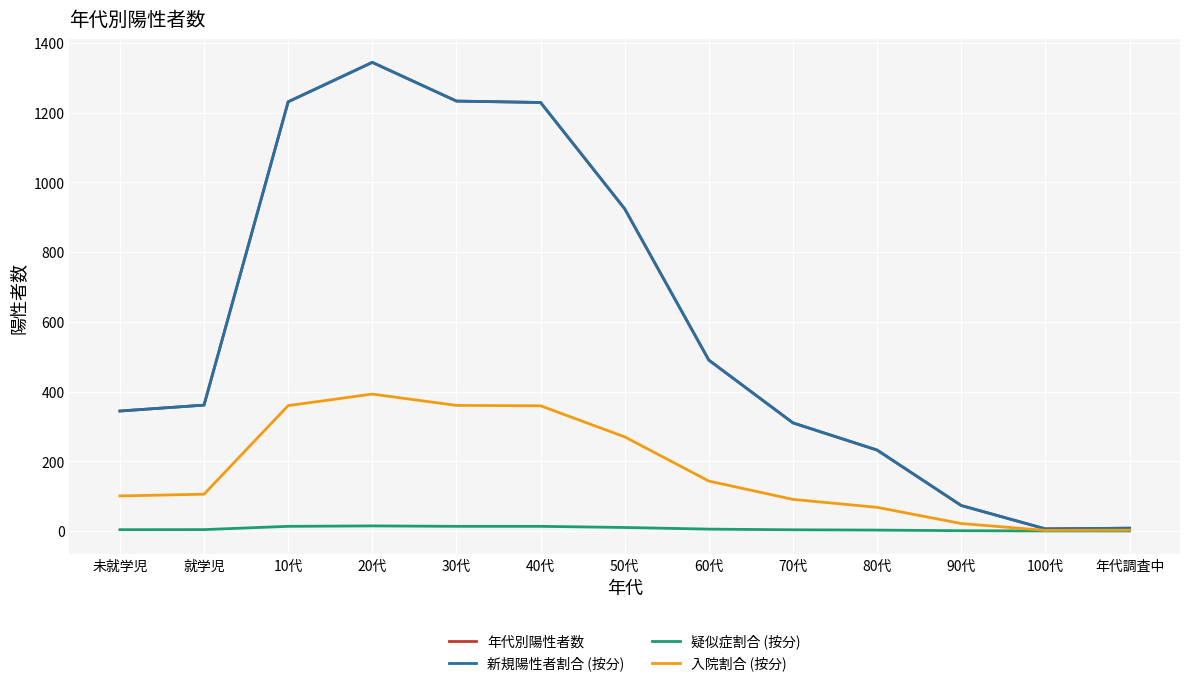

What position from the right is 未就学児?

13